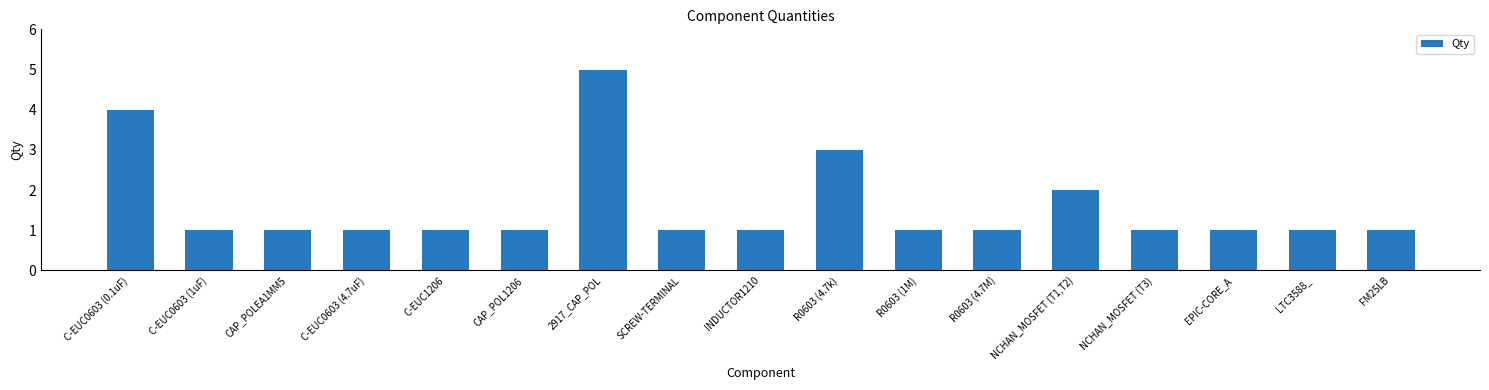

Approximately how many times larger is the value at NCHAN_MOSFET (T1,T2) compared to R0603 (4.7k)?

0.7